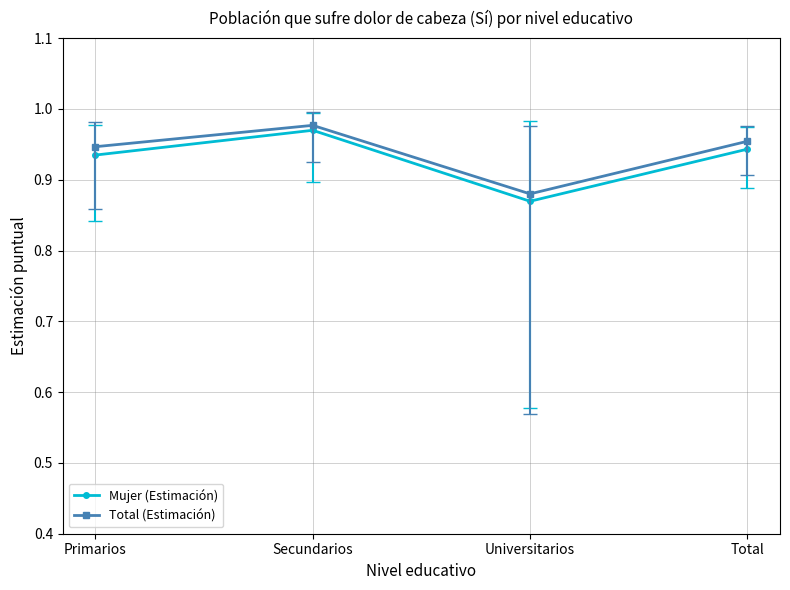

The value of Mujer (Estimación) at Primarios is 0.3. True or false?

False